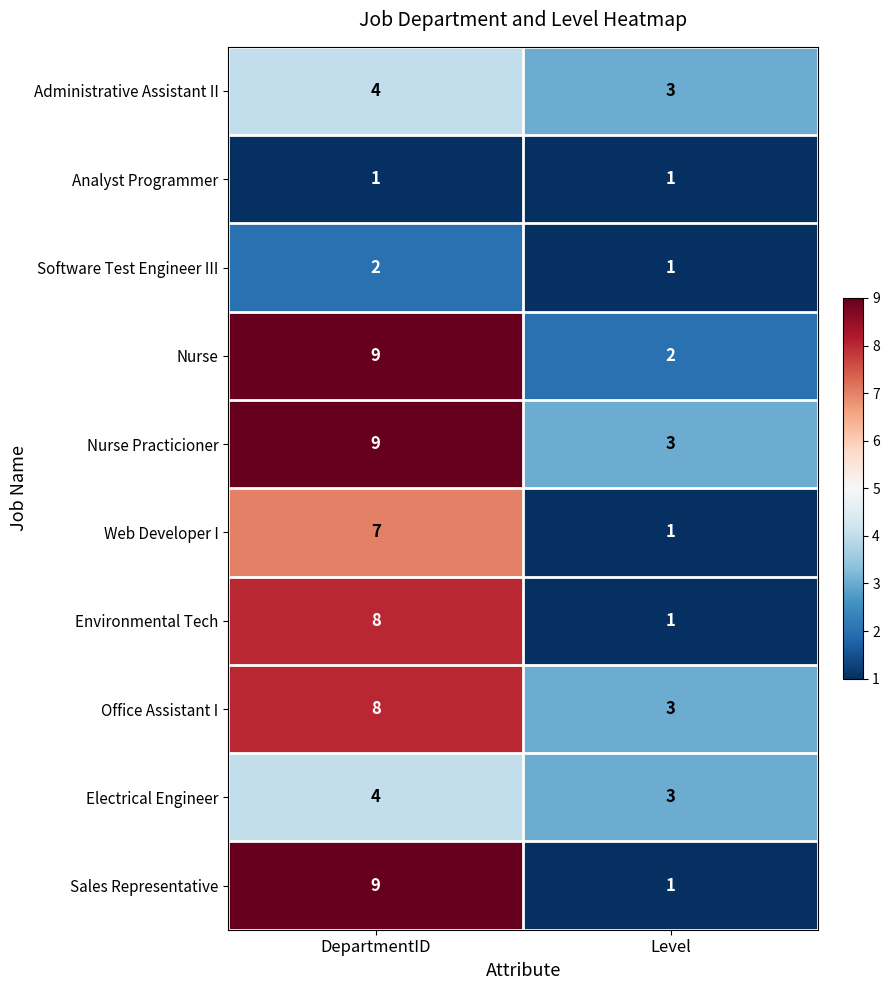

What is the difference between the highest and lowest values at DepartmentID?

8